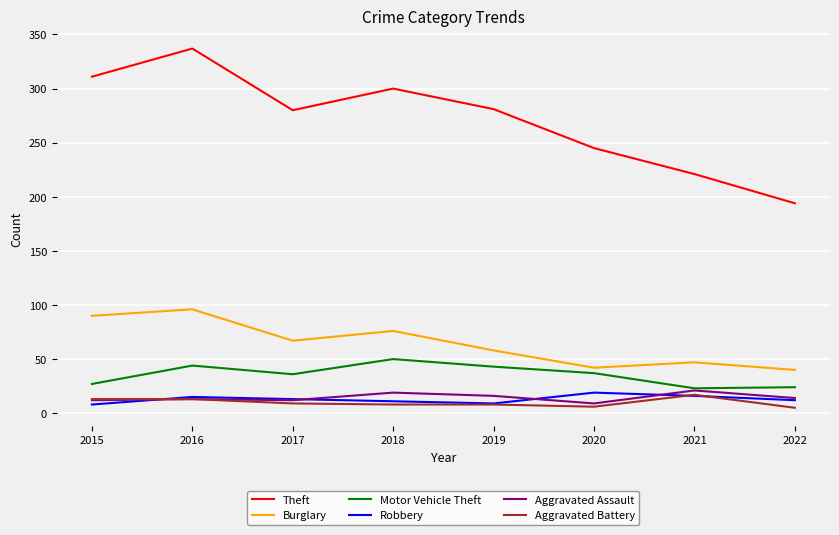

Which series has the largest range (max minus min)?

Theft